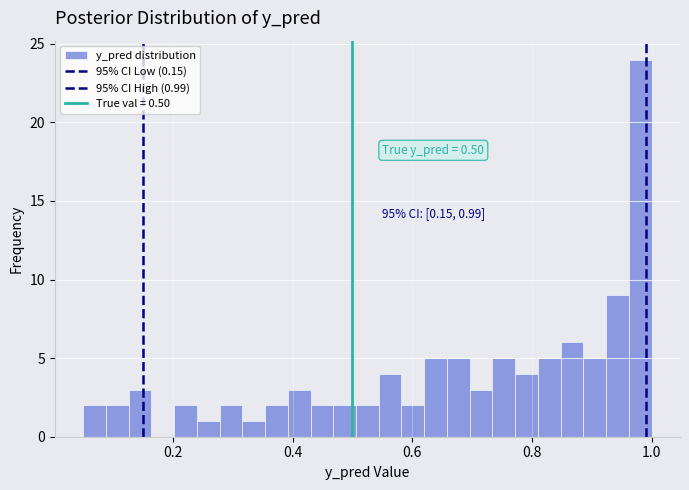

Read against the x-axis, roughly where is the centre of the tallest bar?

0.98